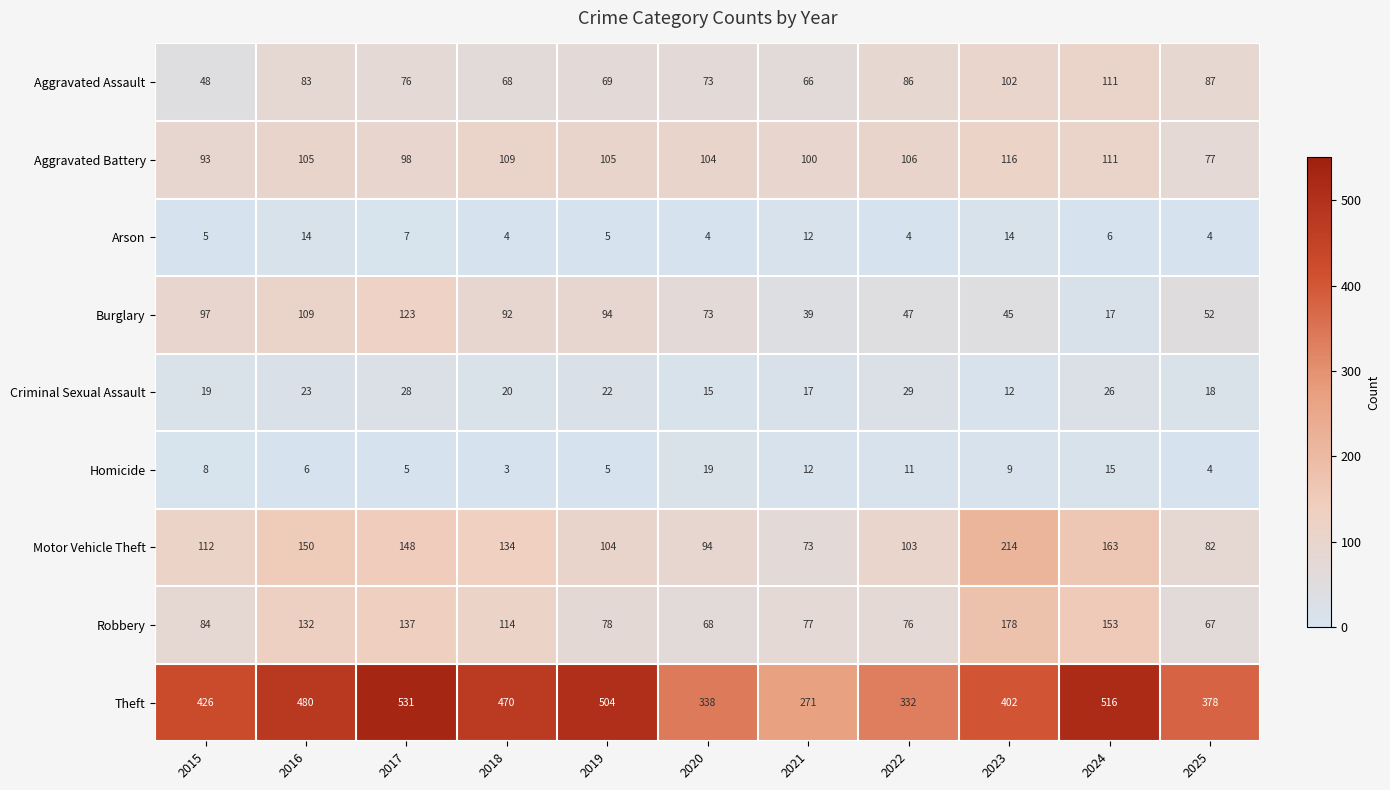

The Aggravated Battery series shows 106 at 2022. True or false?

True